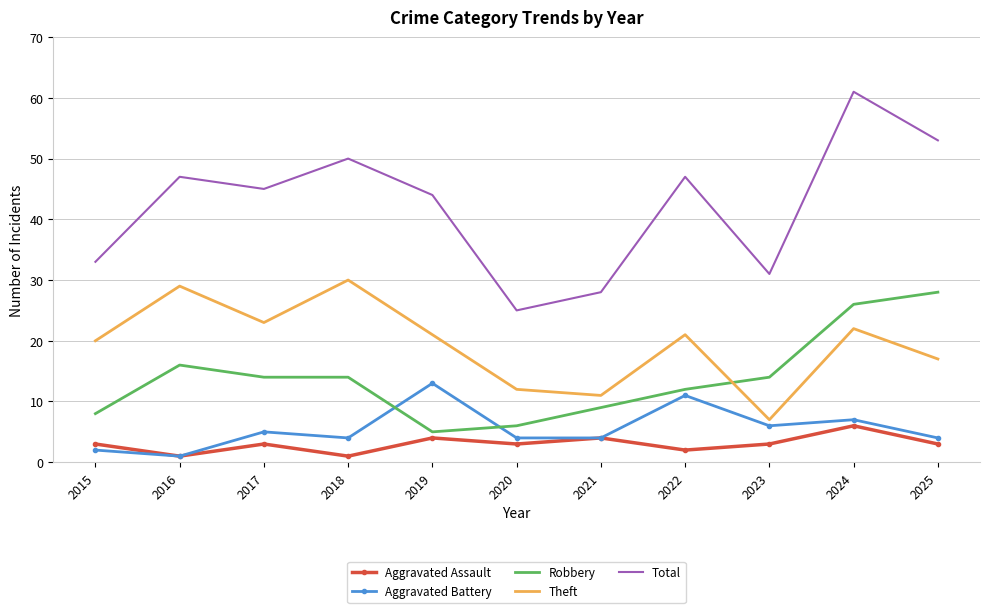

True or false: Theft and Aggravated Battery intersect in this chart.

False